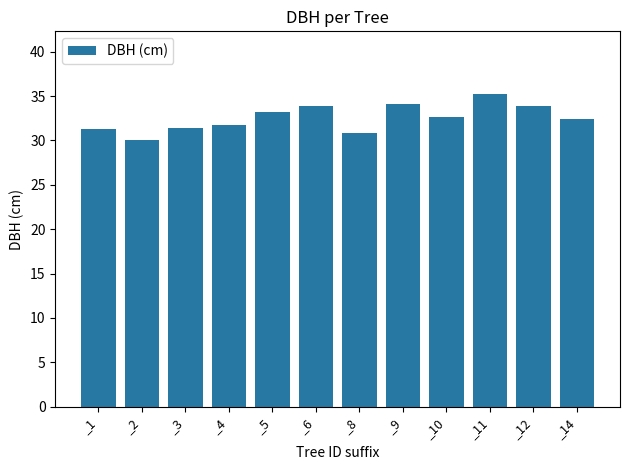

What is the difference between the values at _5 and _9?

0.9